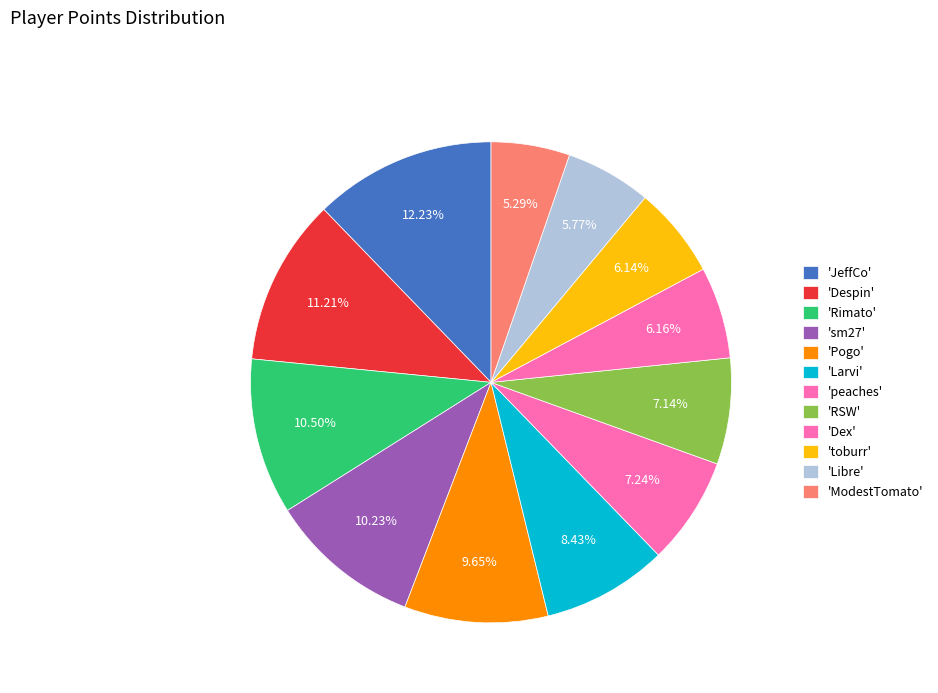

Is there a majority slice in this chart?

No